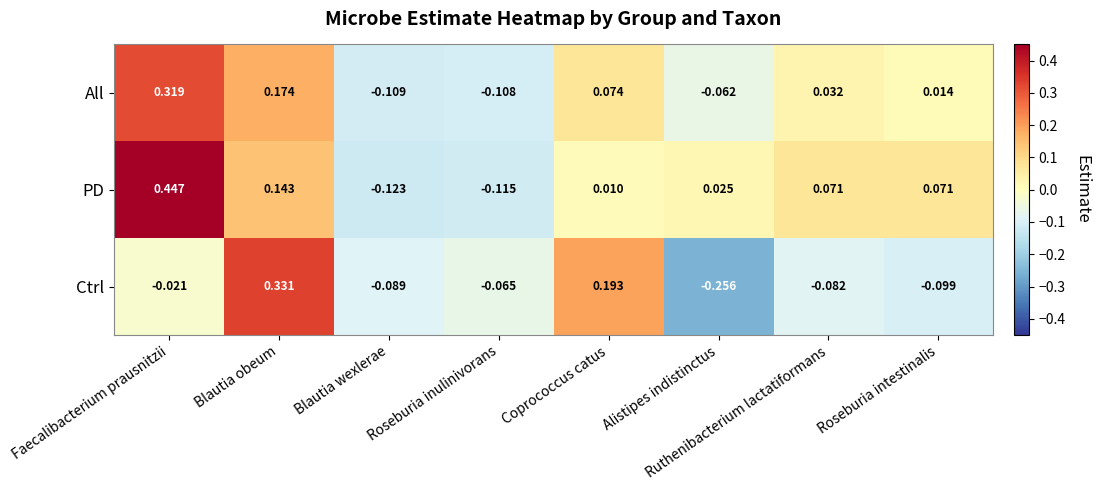

Rank the series by their average value, from highest to lowest.

PD, All, Ctrl